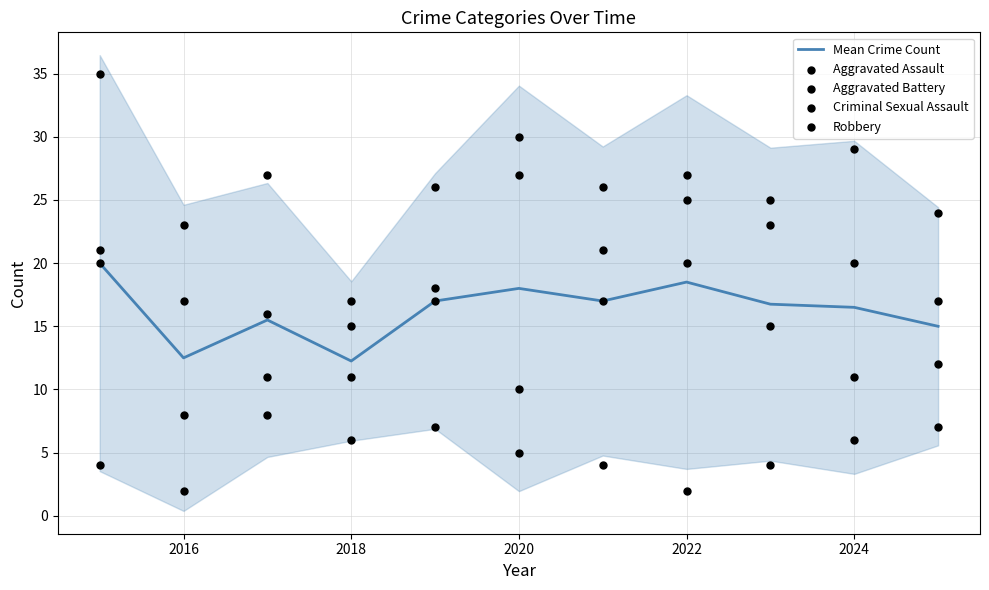

At how many categories does at least one series exceed 17?

10